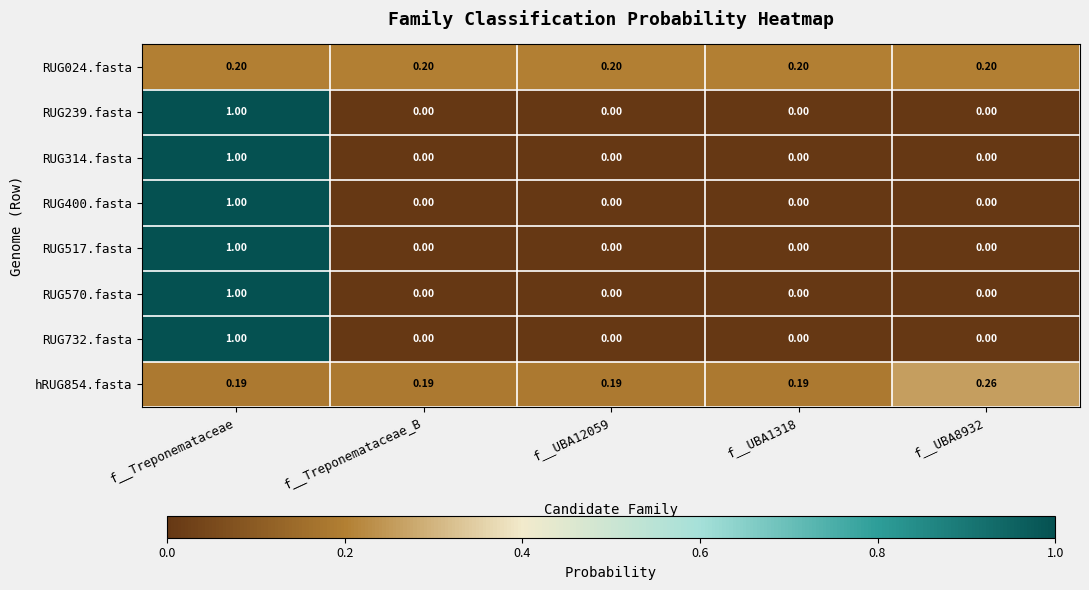

Which label corresponds to the largest value in the chart?

f__Treponemataceae